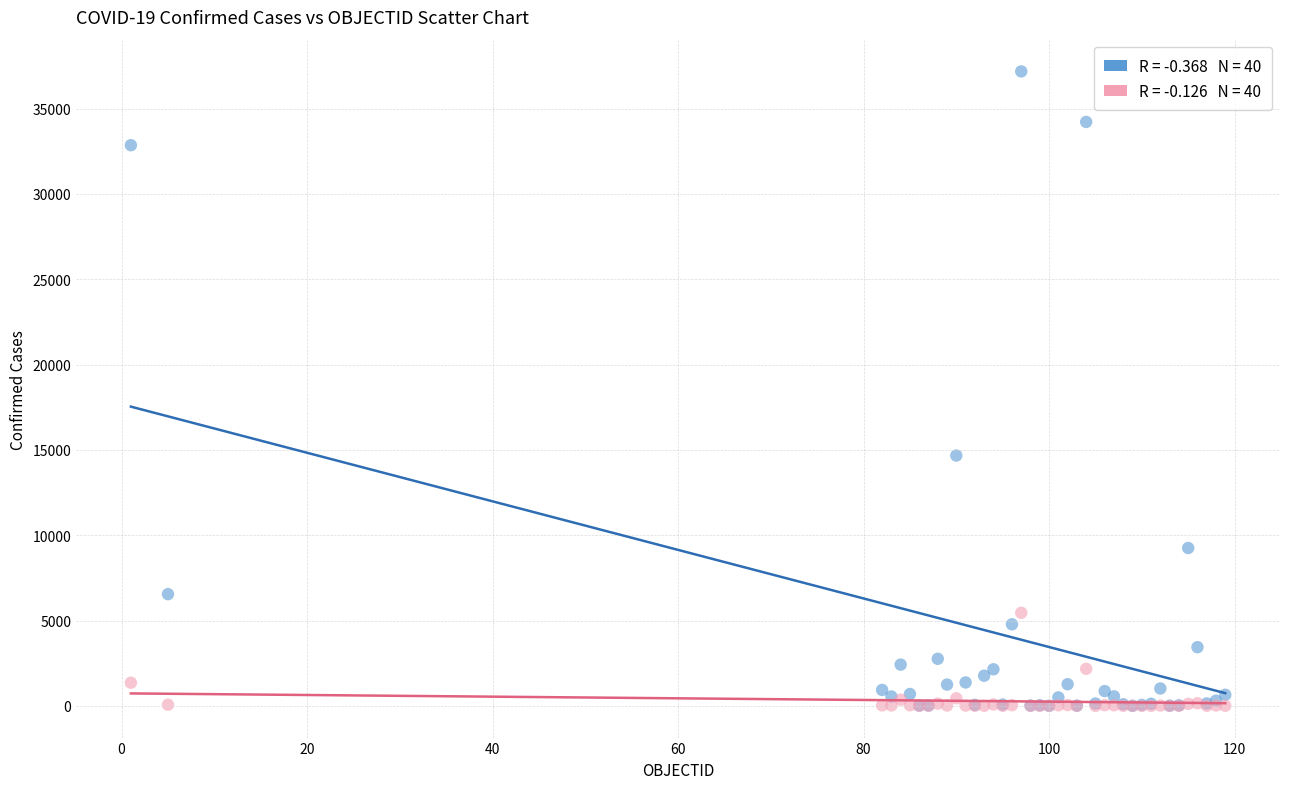

Across all series, what Y value is closest to 18591?

14671